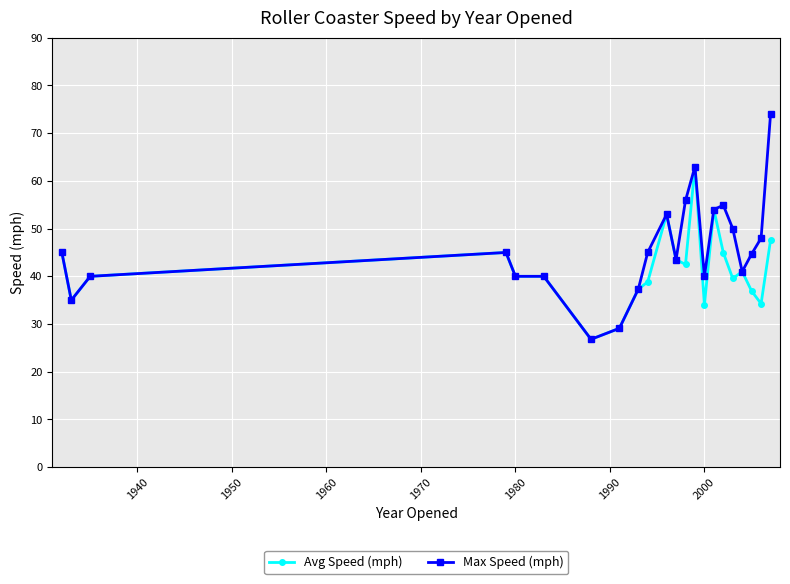

What is the highest value of the Max Speed (mph) series?

74.0